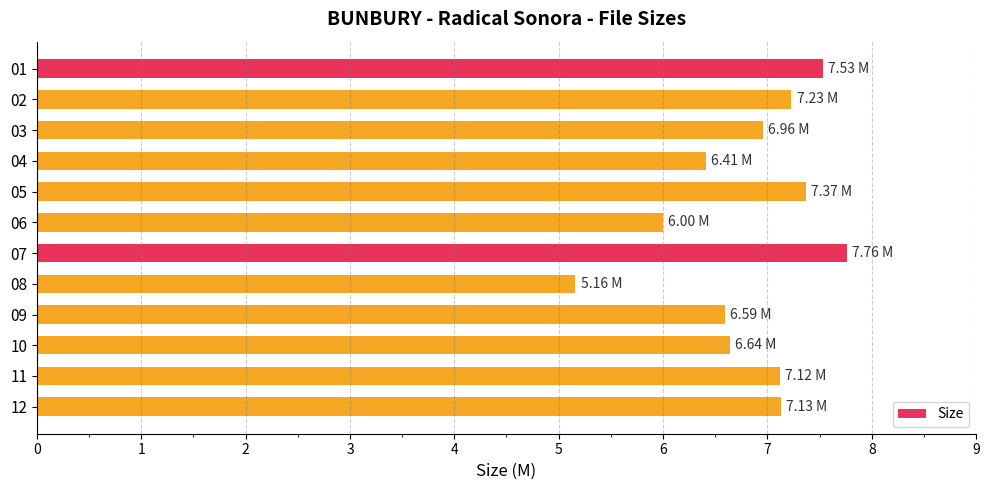

Which category has the lowest value across all series?

08